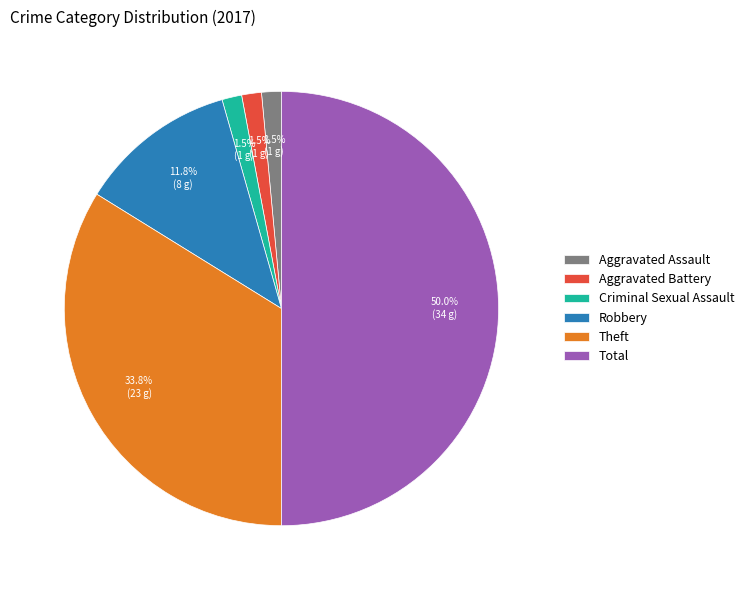

What portion of the pie excludes Robbery?

88.2%